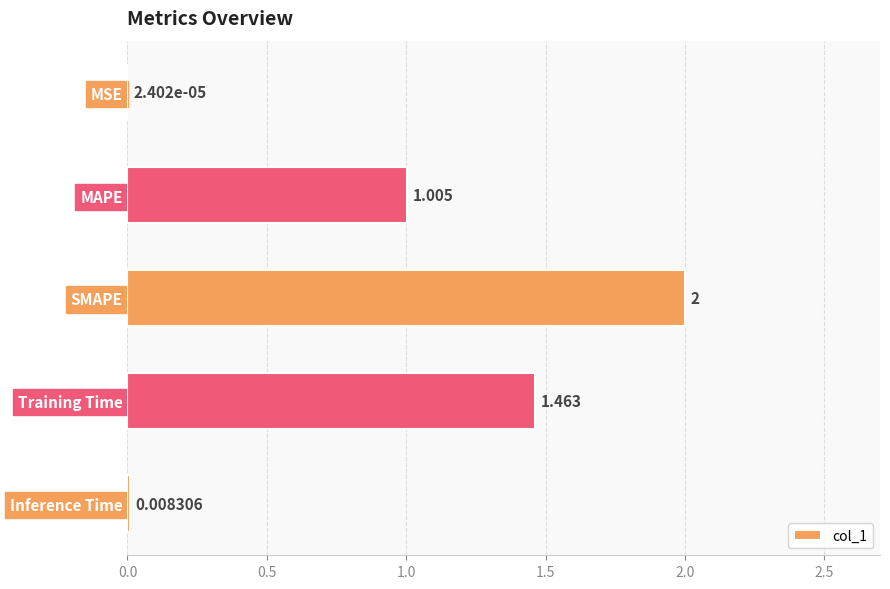

At which label is the value closest to 1?

MAPE